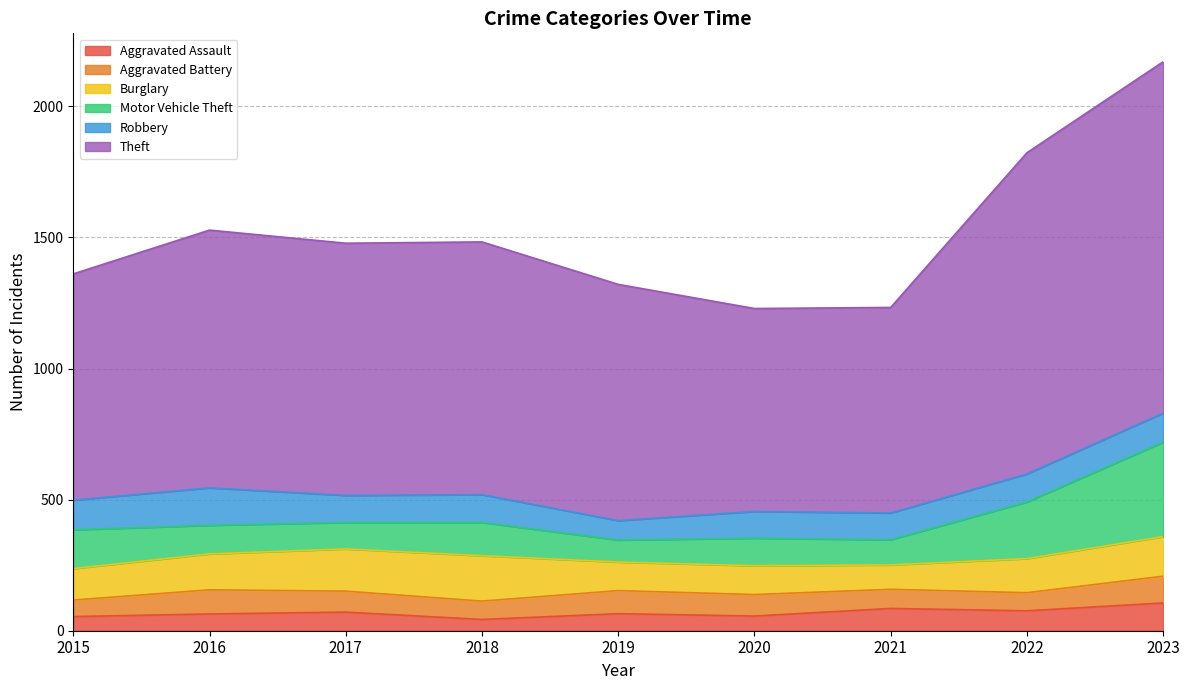

The value of Aggravated Assault at 2018 is 43. True or false?

True